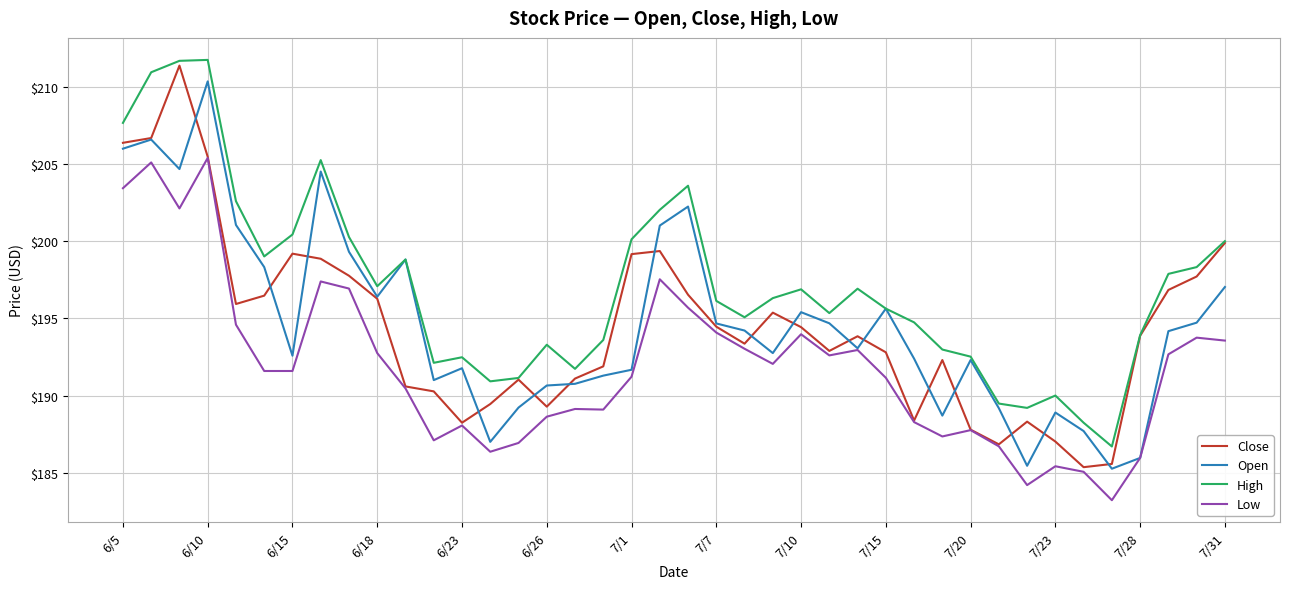

True or false: High and Low intersect in this chart.

False